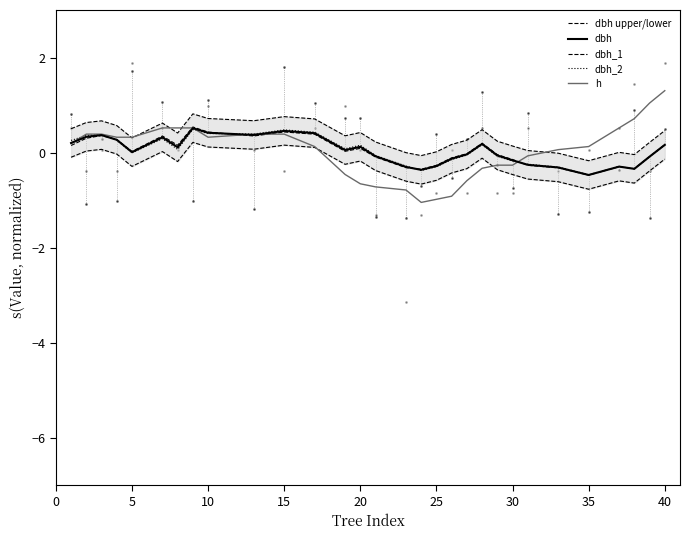

At how many categories does at least one series exceed 0?

28